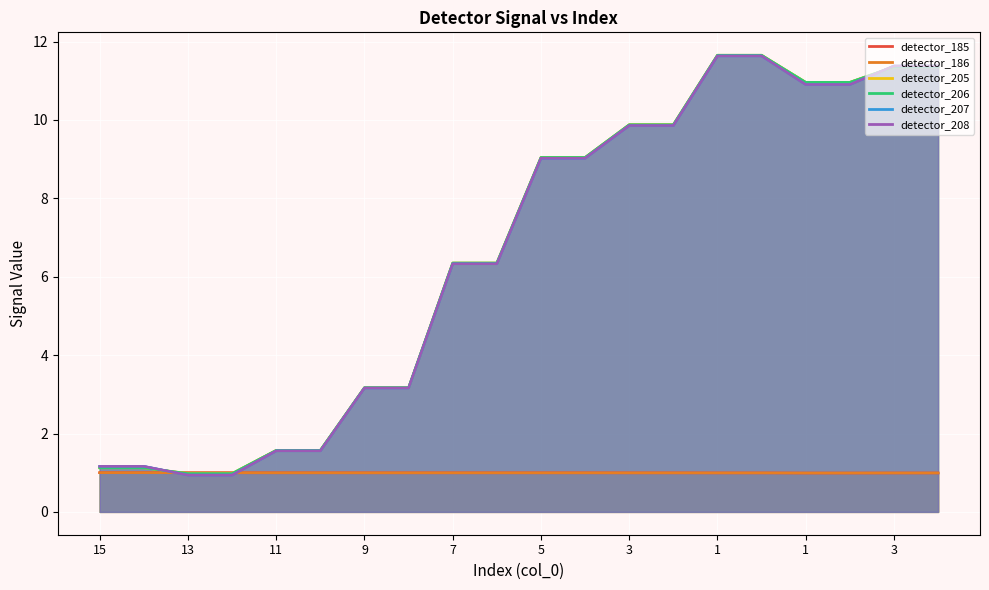

At 7, list the series in order from smallest to largest.

detector_185, detector_186, detector_207, detector_208, detector_205, detector_206